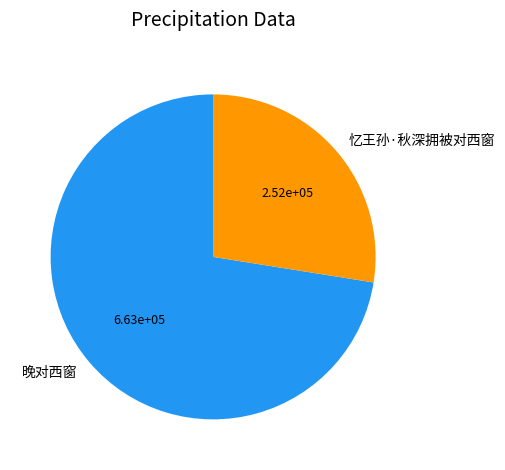

Does 忆王孙·秋深拥被对西窗 represent more than half of the total?

No